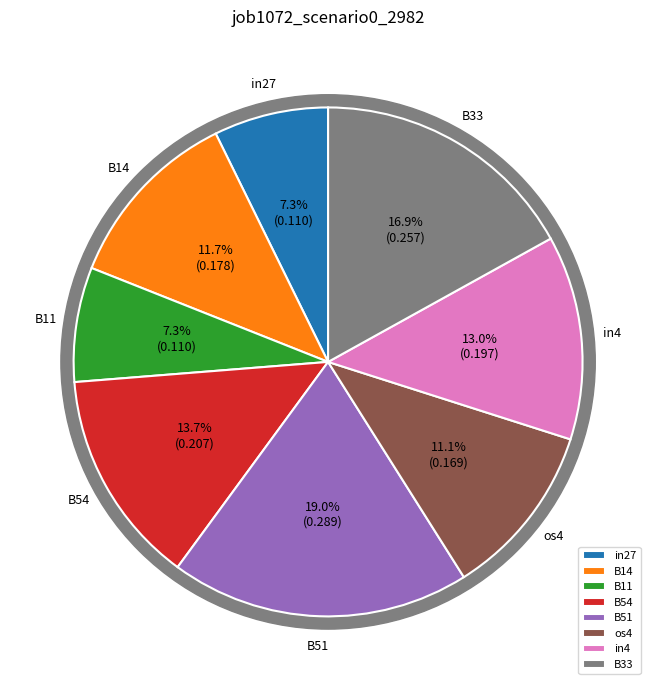

Is it true that in27 is 1% of the pie?

False